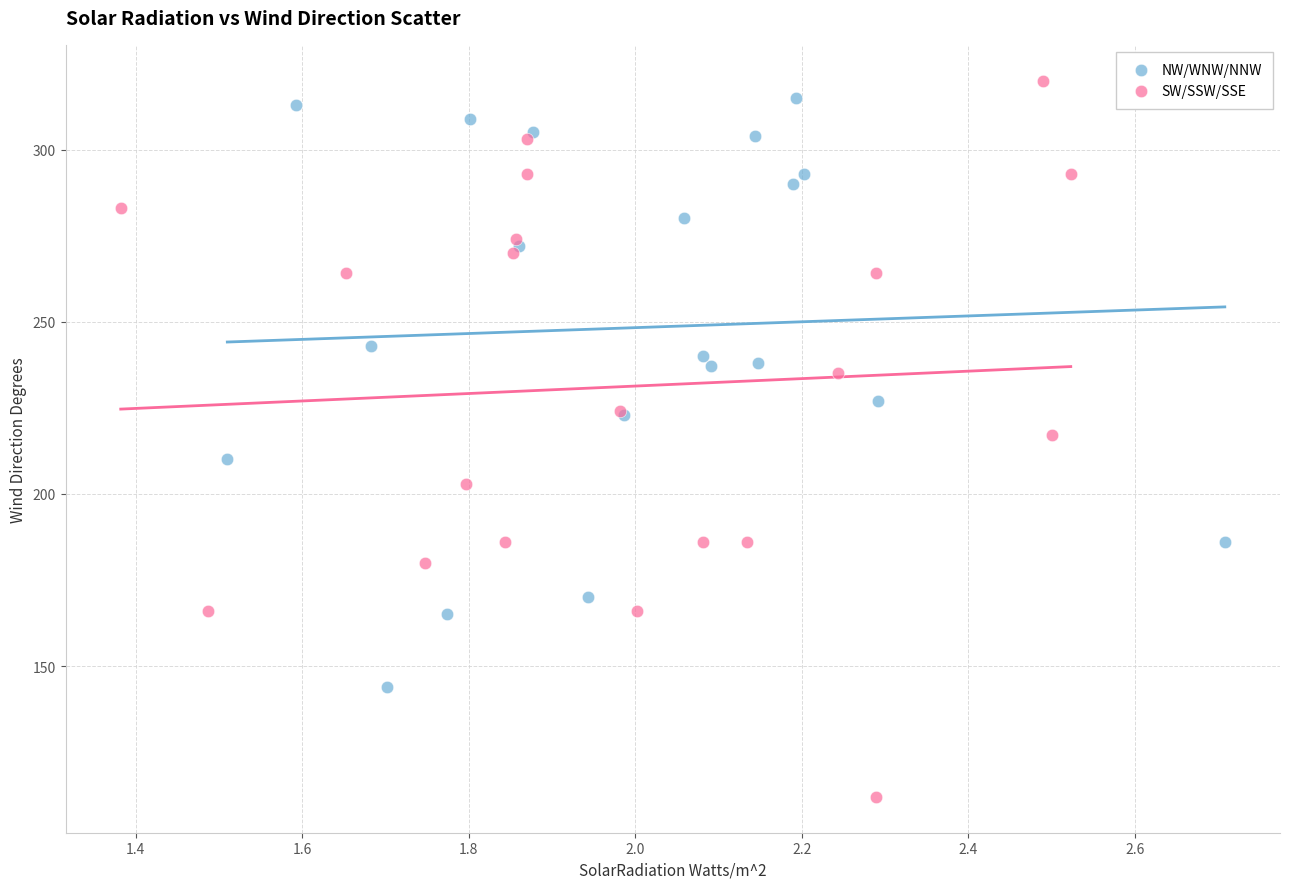

Which series has the widest spread of Y values?

SW/SSW/SSE